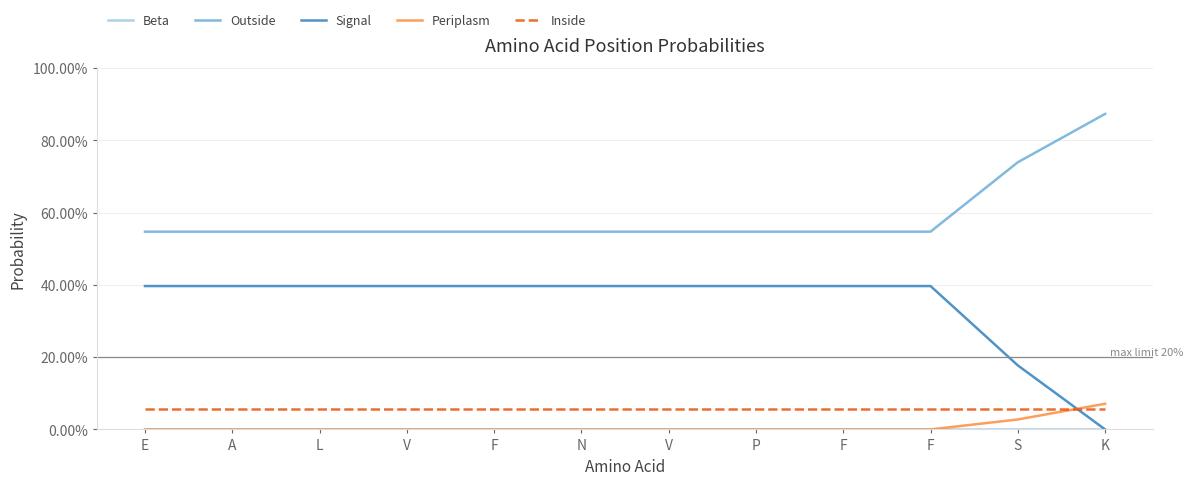

Is this an area chart (filled region under the line)?

No